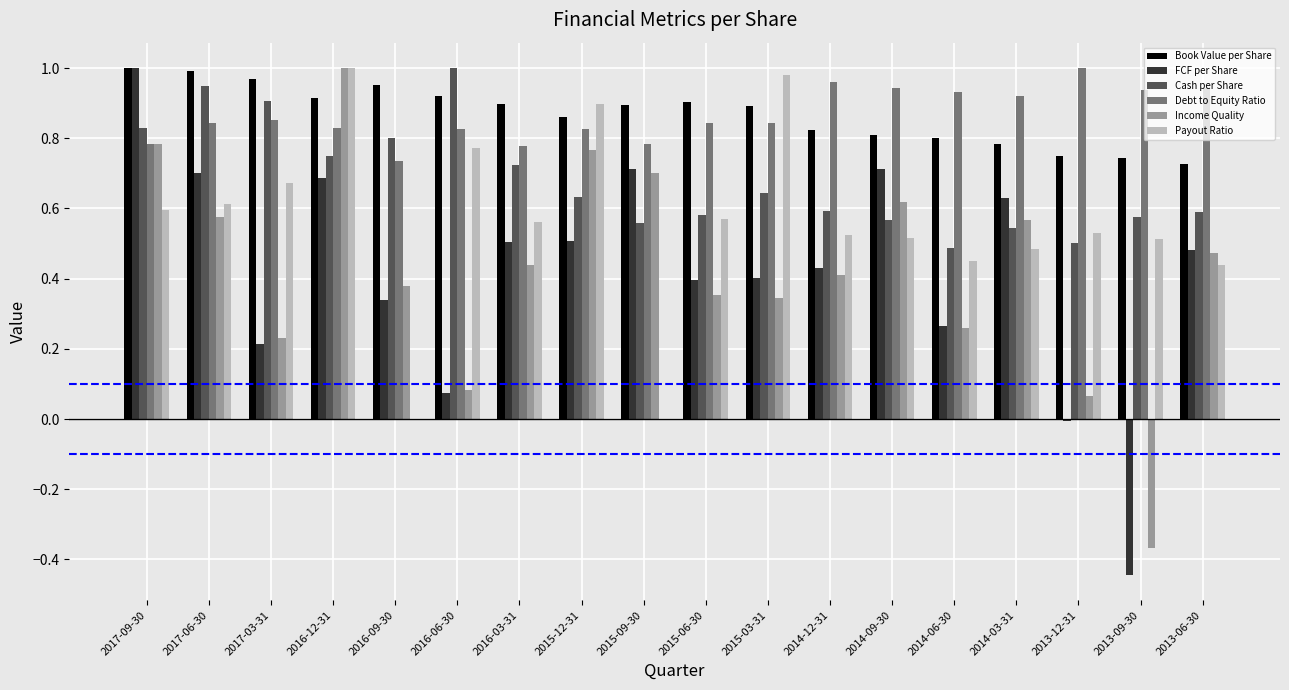

Is the value of Cash per Share at 2016-06-30 greater than the value of Payout Ratio at 2014-06-30?

Yes